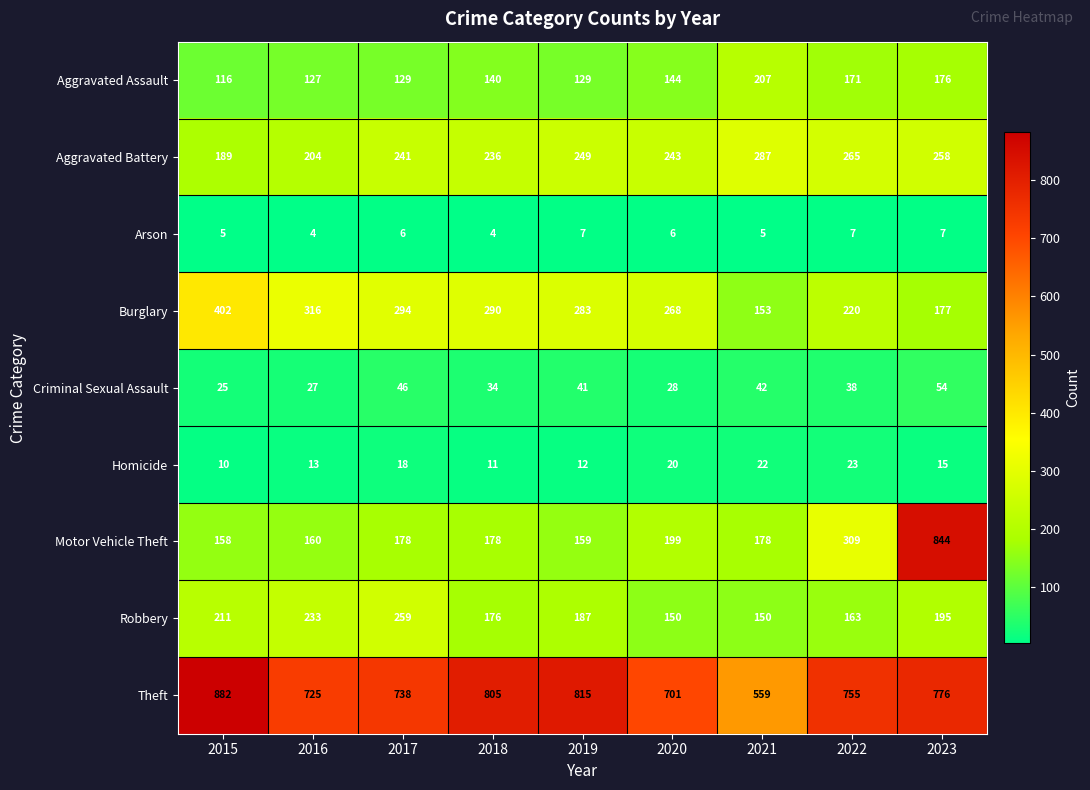

Rank the series at 2019 from highest to lowest value.

Theft, Burglary, Aggravated Battery, Robbery, Motor Vehicle Theft, Aggravated Assault, Criminal Sexual Assault, Homicide, Arson